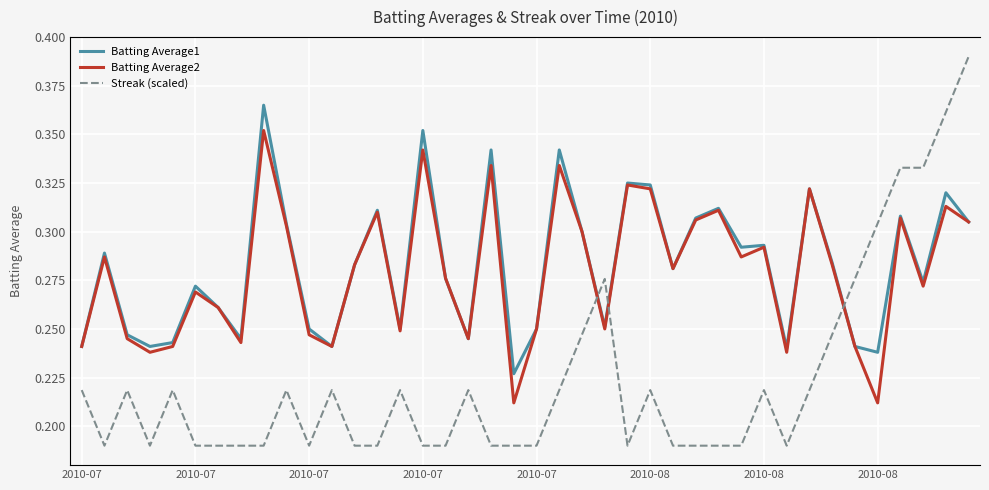

The value of Batting Average1 at 31 is 0.2. True or false?

True